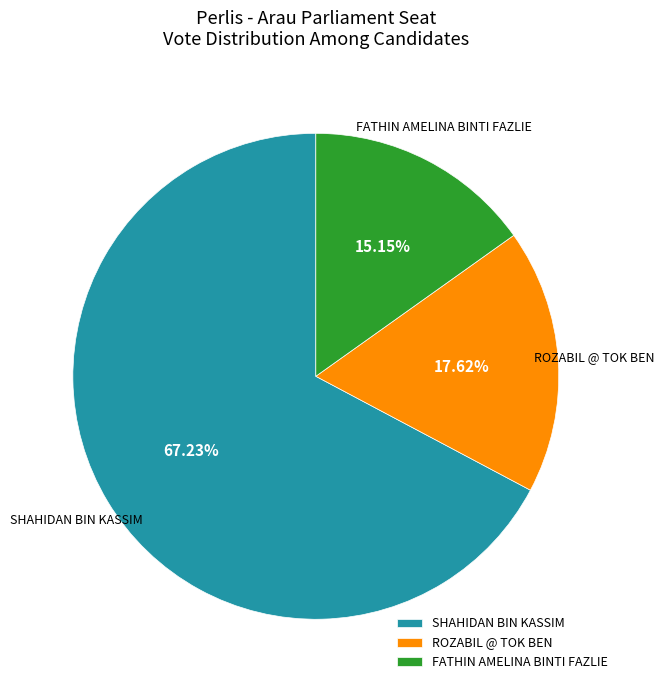

Rank the categories by value from lowest to highest.

FATHIN AMELINA BINTI FAZLIE, ROZABIL @ TOK BEN, SHAHIDAN BIN KASSIM